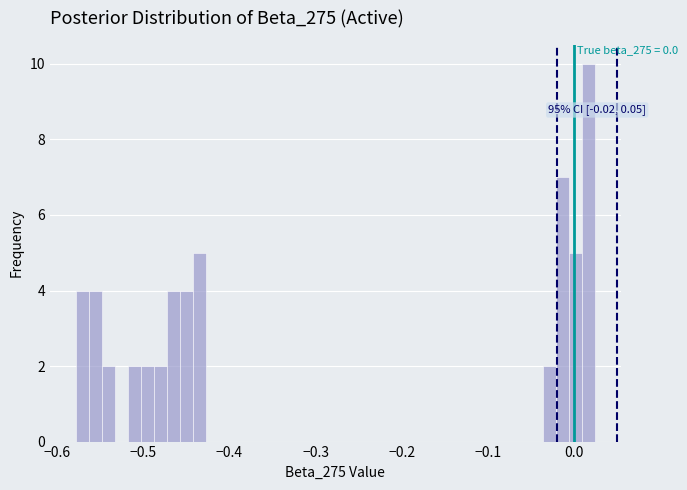

Around what value on the x-axis is the tallest bar? Give the approximate position of its centre, as read against the axis.

0.02